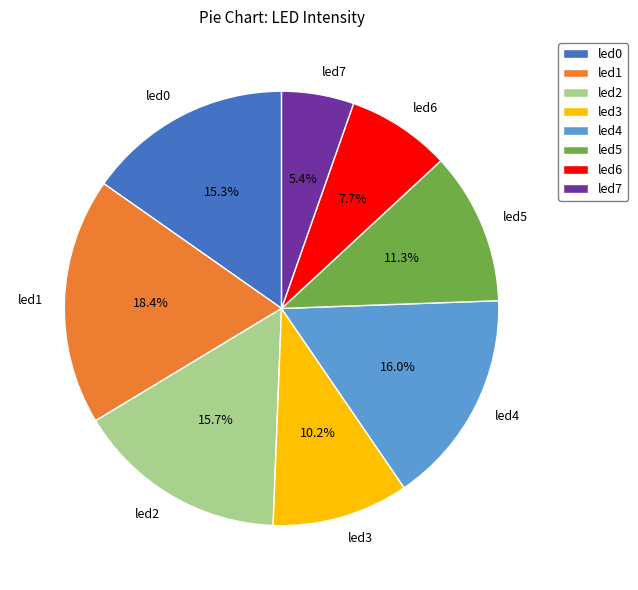

What percentage is the led5 slice, to the nearest percent?

11%